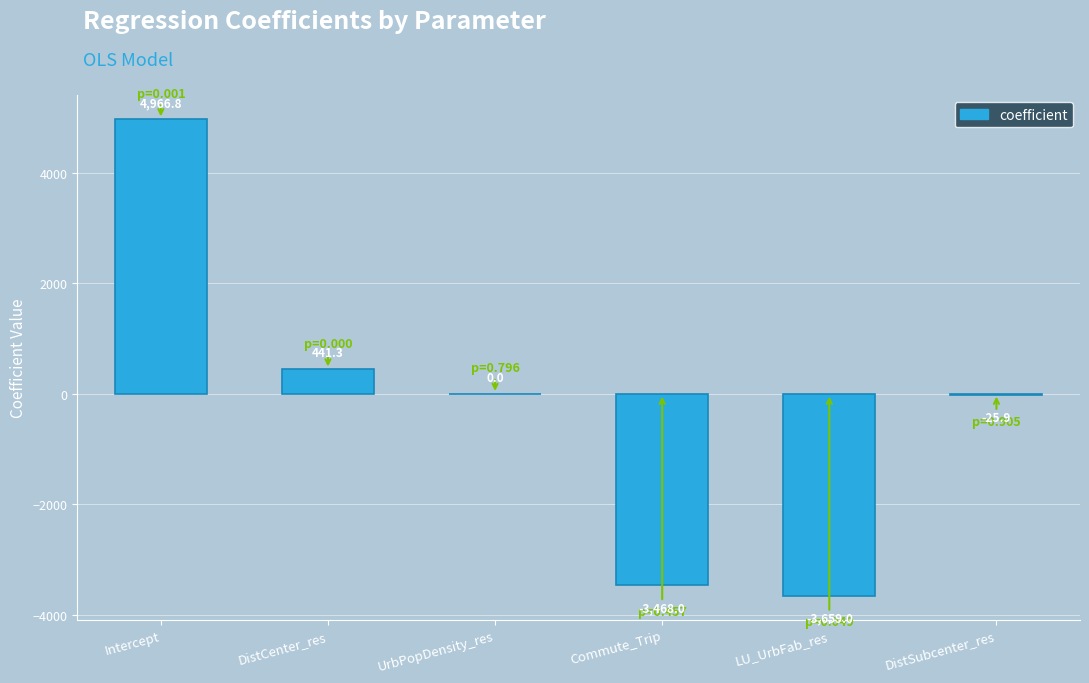

The value at Intercept is 1419.2. True or false?

False